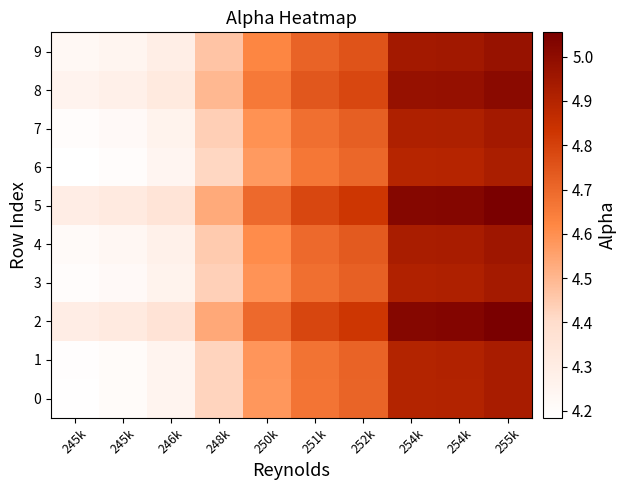

Which series changed the most between 245k and 250k?

2